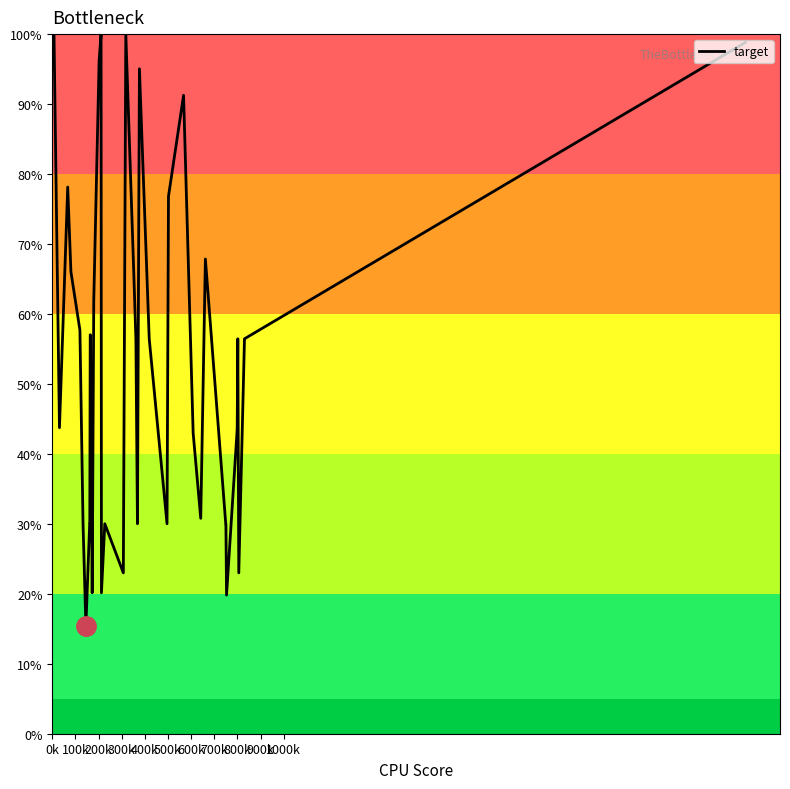

True or false: the data has more than 0 interior local peaks.

True